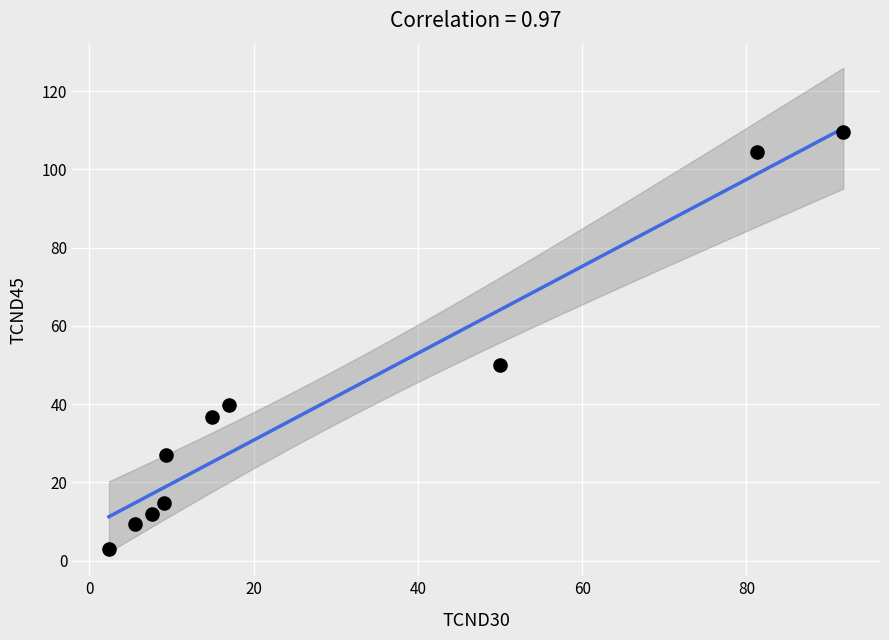

What Y value in the scatter plot is closest to 56?

50.0